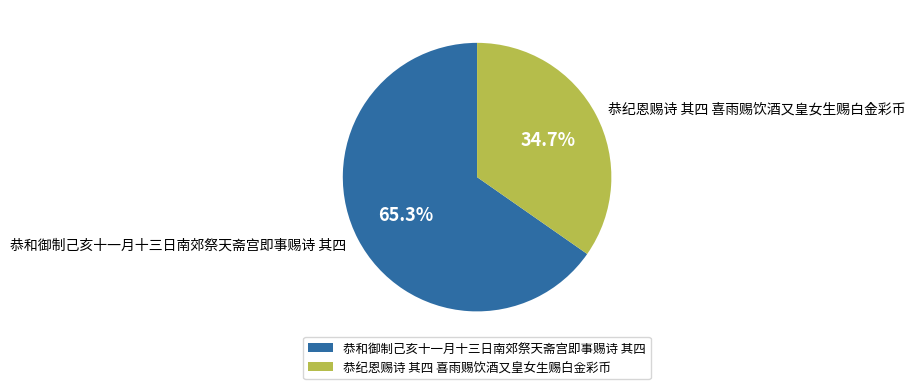

Is the sum of 恭和御制己亥十一月十三日南郊祭天斋宫即事赐诗 其四 and 恭纪恩赐诗 其四 喜雨赐饮酒又皇女生赐白金彩币 greater than half?

Yes